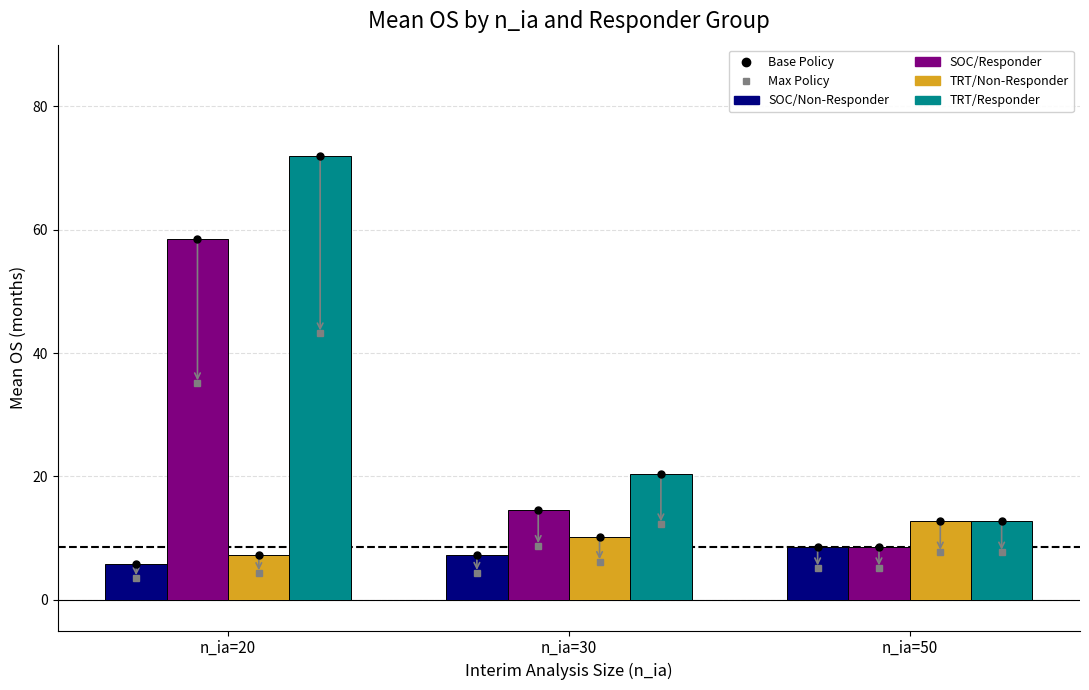

The TRT/Non-Responder series shows 7.2 at n_ia=20. True or false?

True